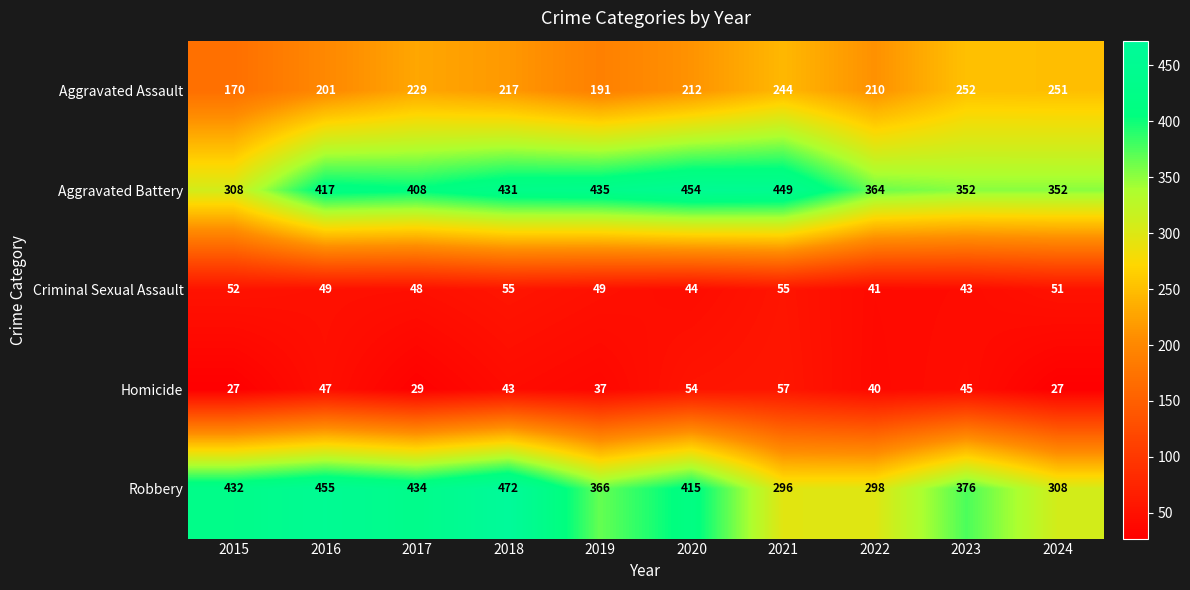

Count the number of categories in the chart.

10